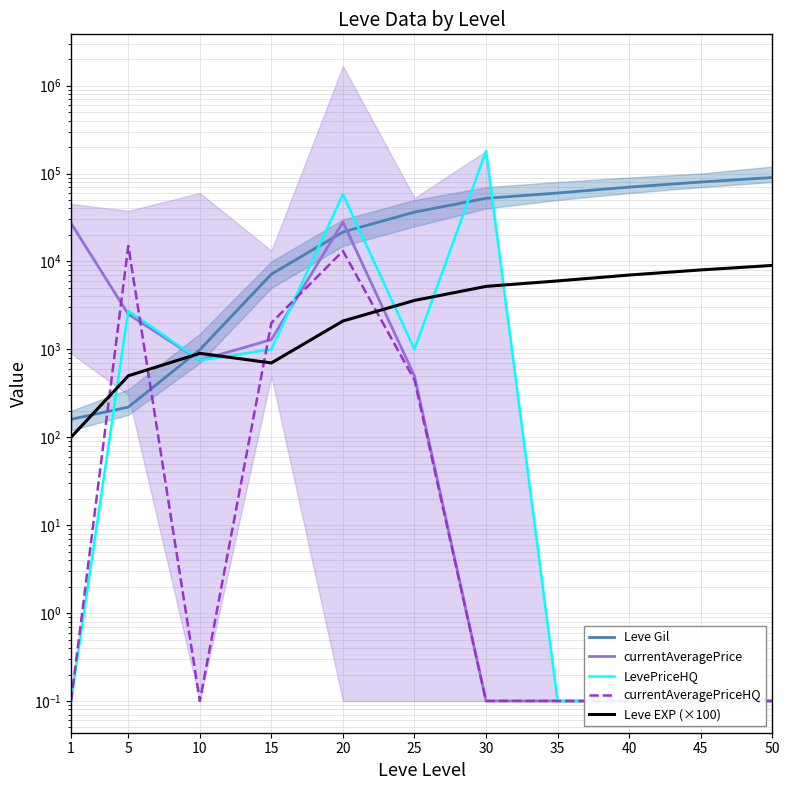

List the series in order of their peak value, highest first.

LevePriceHQ, Leve Gil, currentAveragePrice, currentAveragePriceHQ, Leve EXP (×100)